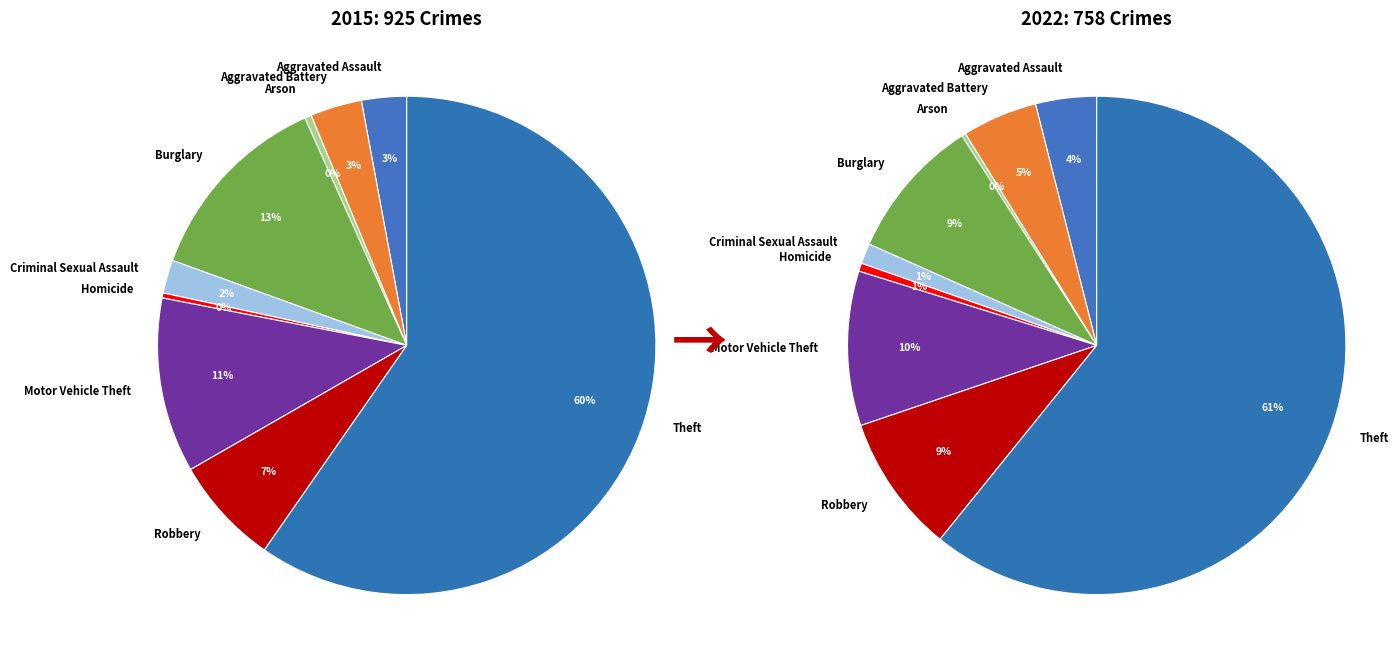

Is values_2015 the majority of the pie?

No